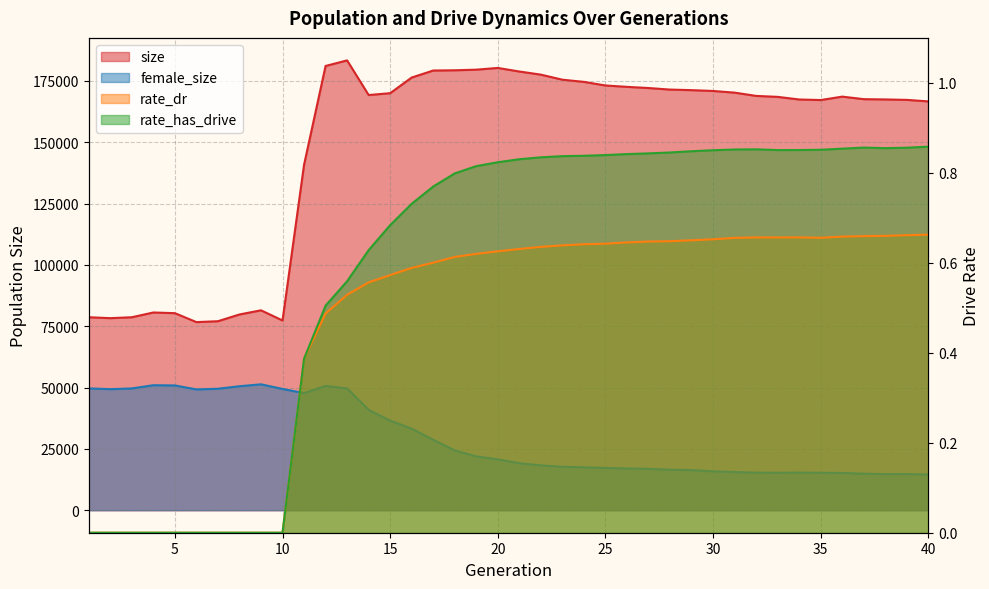

How many lines are shown in the chart?

4